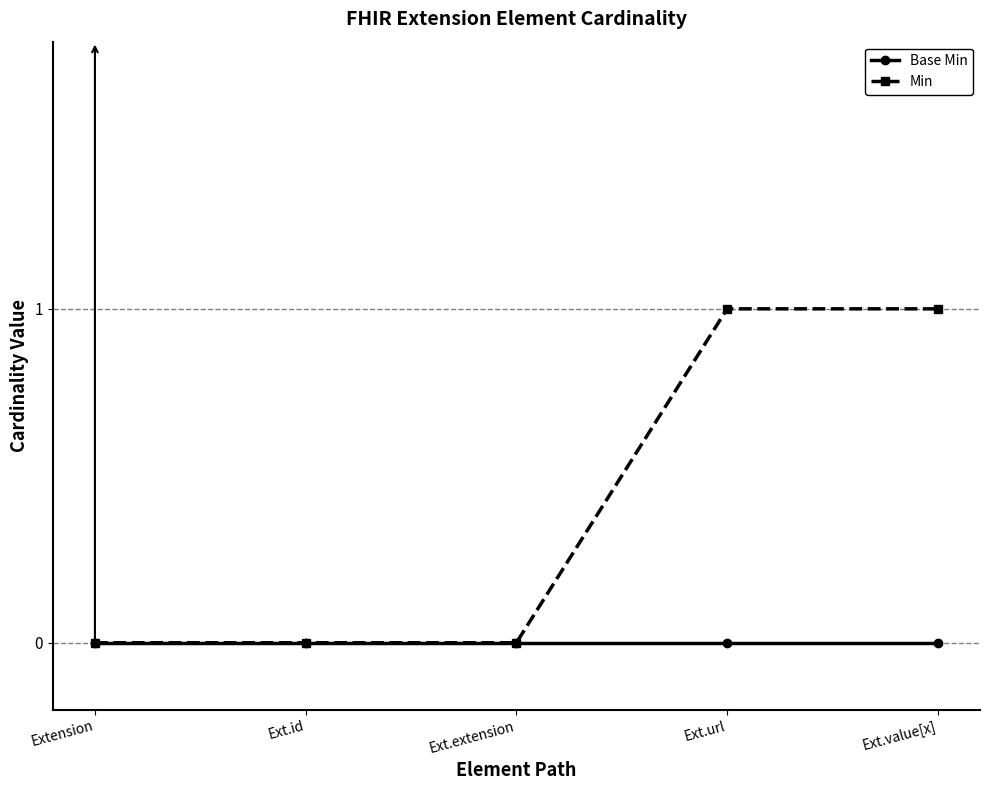

What is the total value across all series at Ext.url?

1